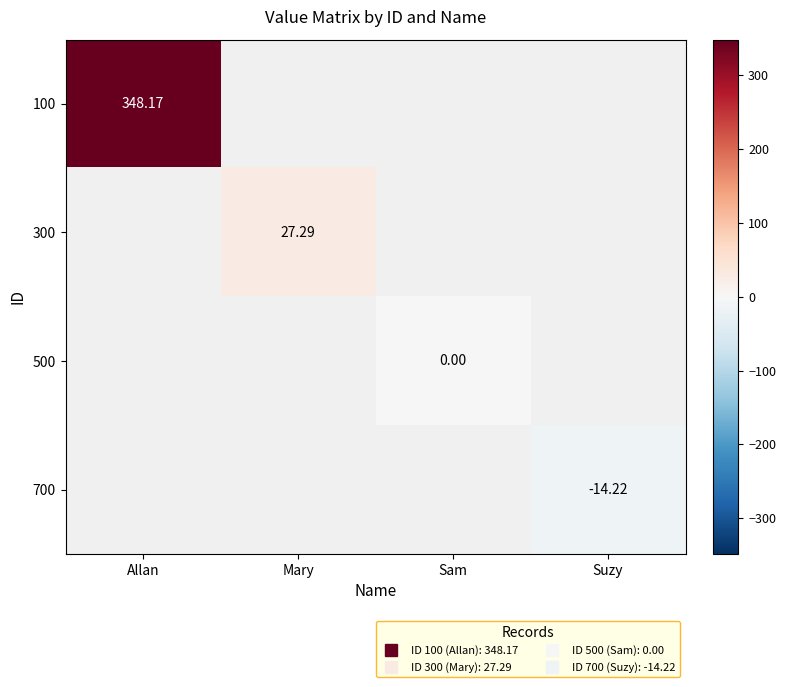

List the labels in order of 100 value, largest first.

Allan, Mary, Sam, Suzy